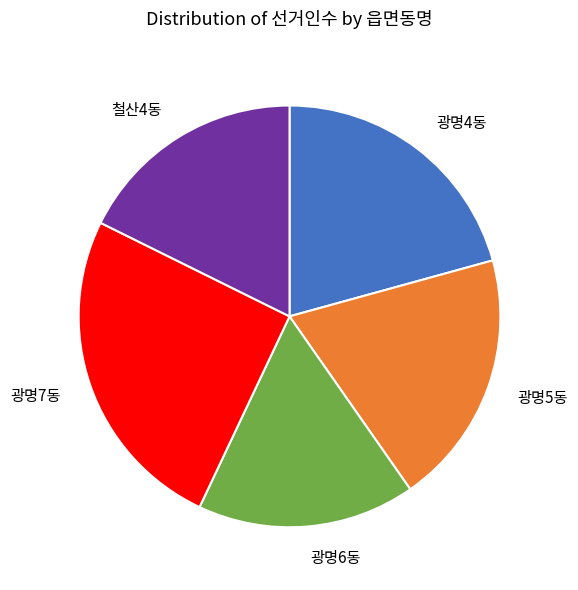

Which slice is the smallest?

광명6동